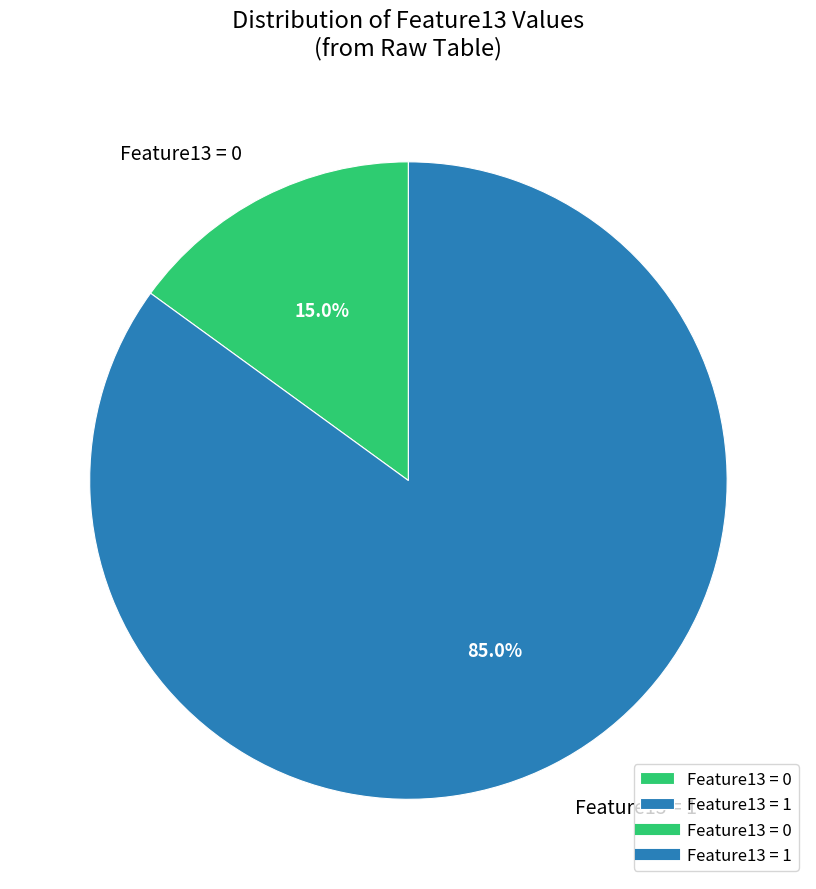

Which category has the biggest portion of the pie?

Feature13 = 1